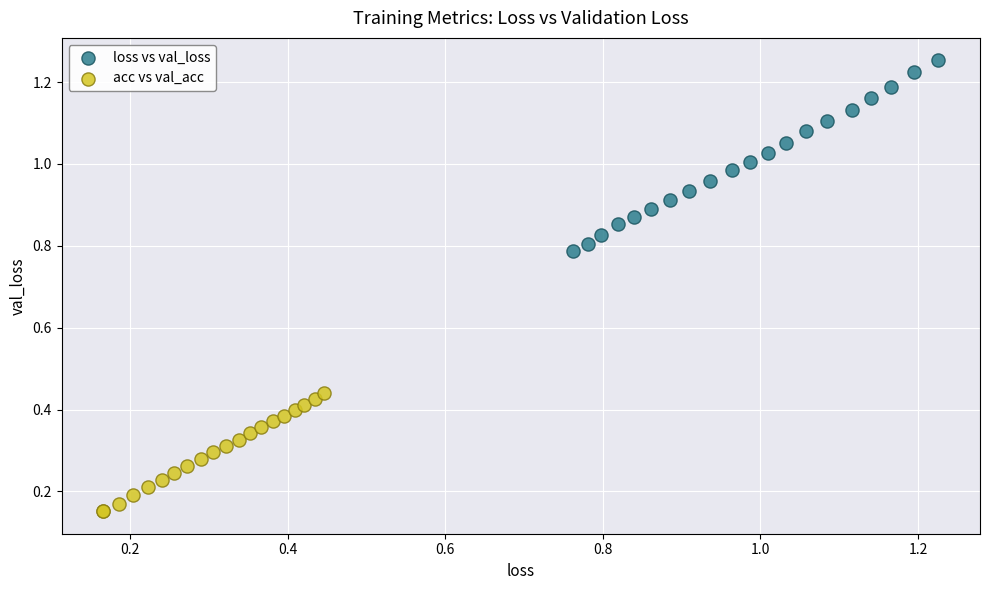

Which series contains the highest Y value?

loss vs val_loss